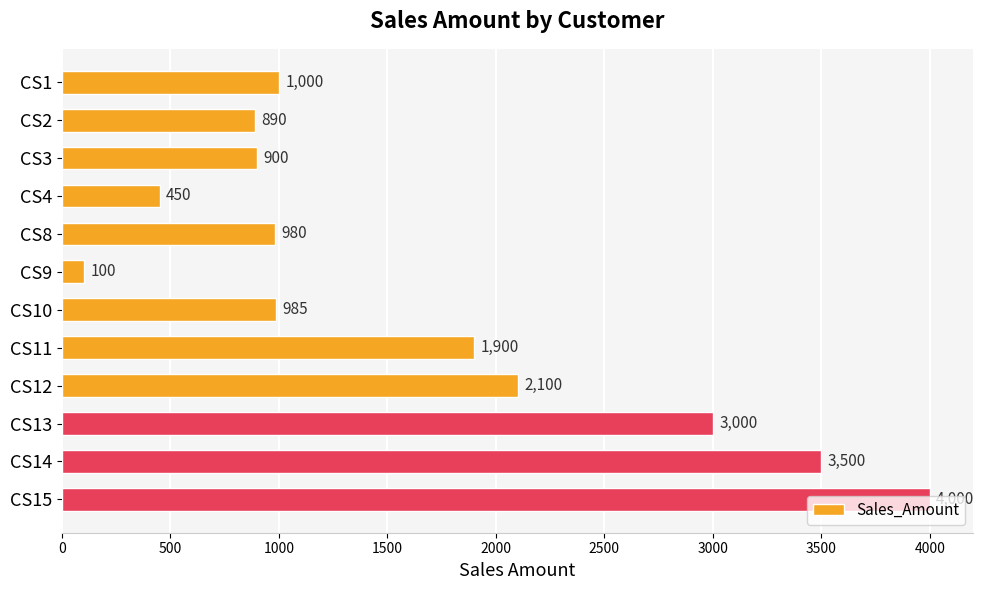

The chart shows a value of 805 at CS4. True or false?

False